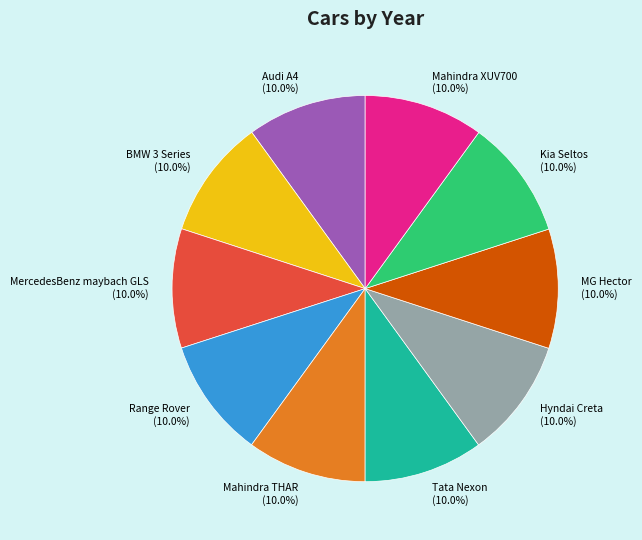

Do Range Rover and Audi A4 together represent more than half of the pie?

No